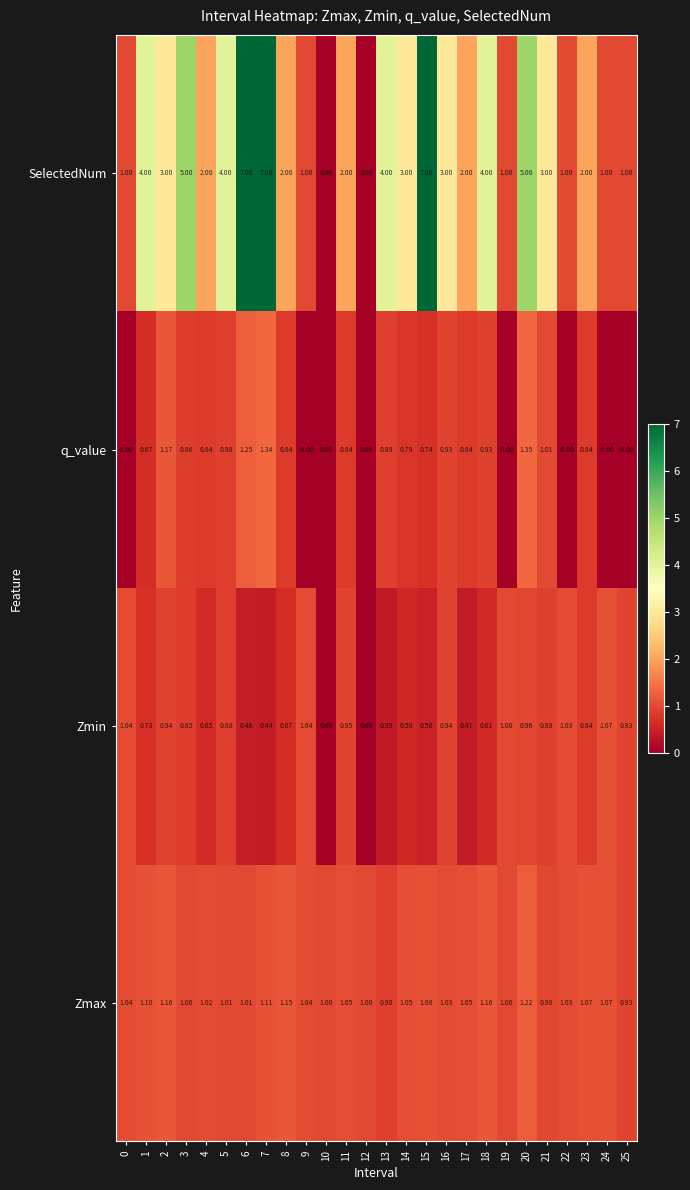

Which series has the largest range (max minus min)?

SelectedNum